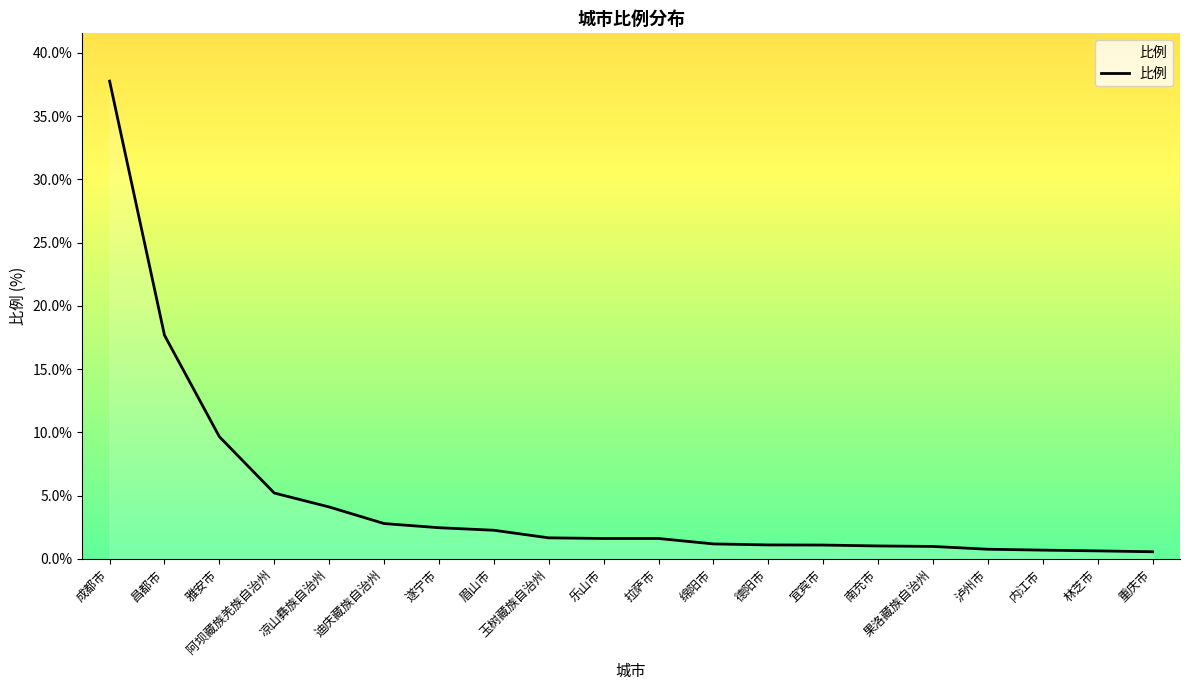

What is the difference between the maximum and minimum values?

37.2